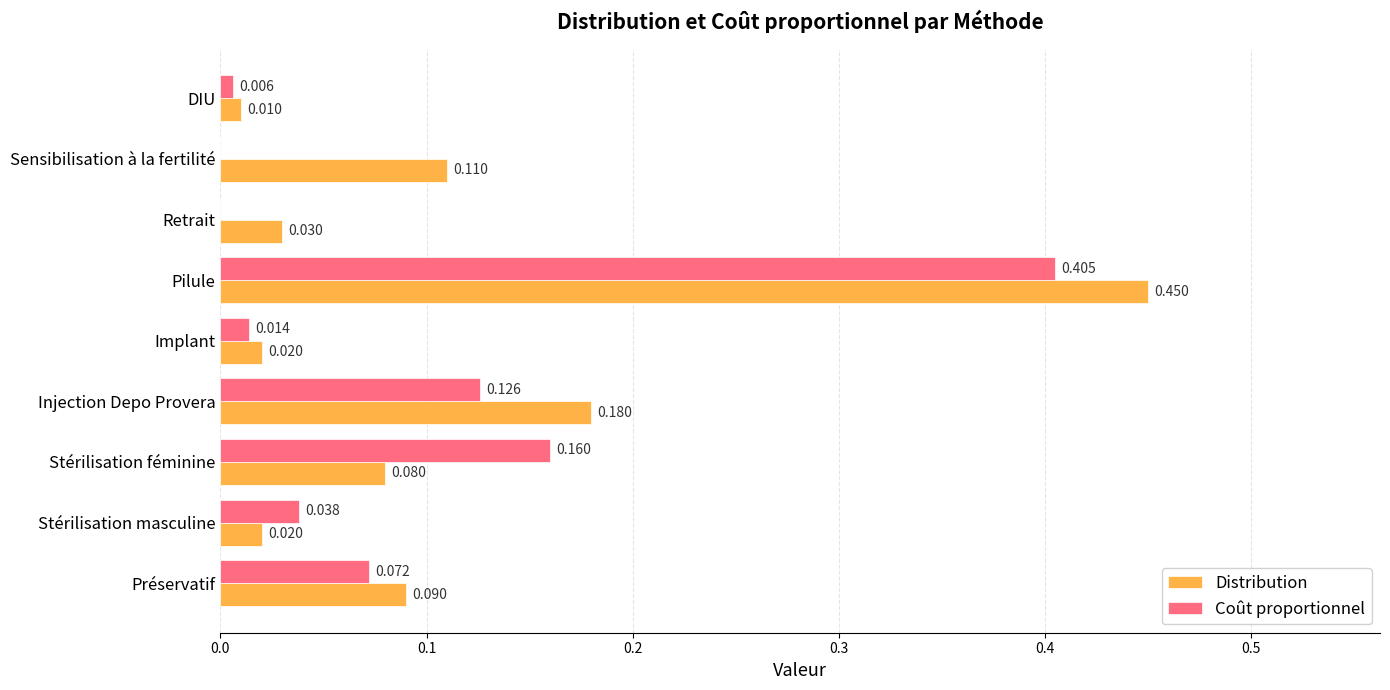

What is the sum of all Coût proportionnel values?

0.8